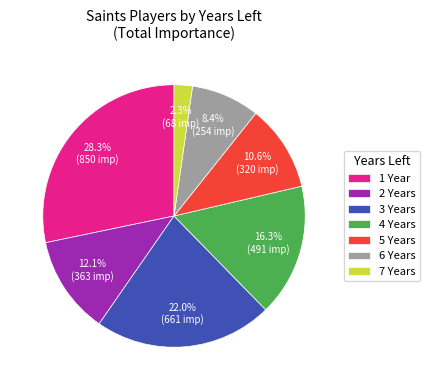

To the nearest percent, what is the difference between the largest and smallest slice percentages?

26%